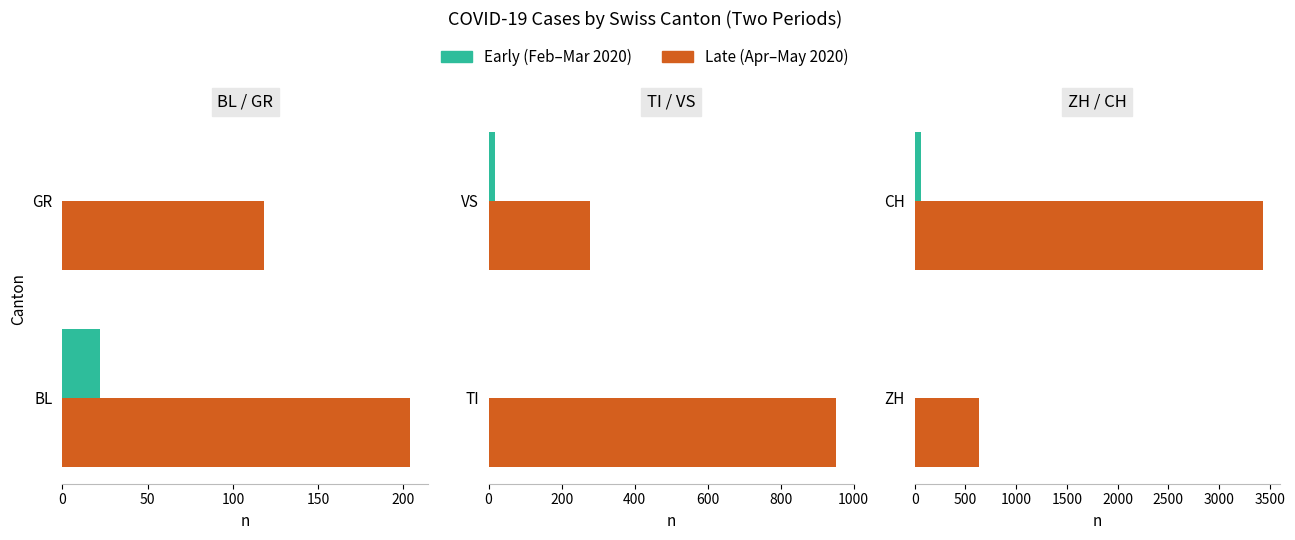

How many series are shown in this chart?

2